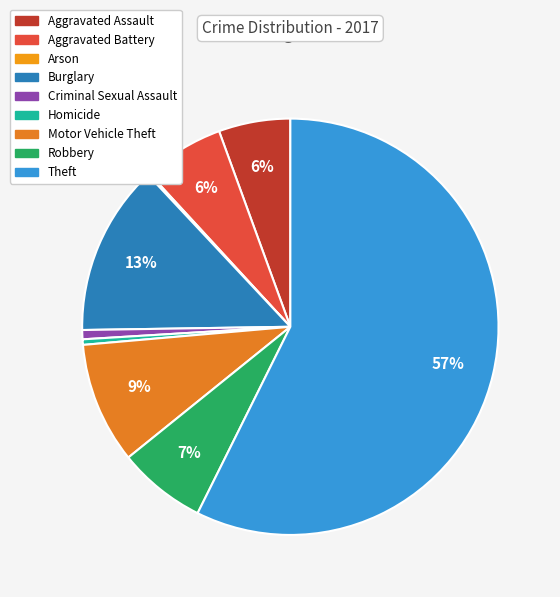

To the nearest percent, what portion does Burglary represent?

13%